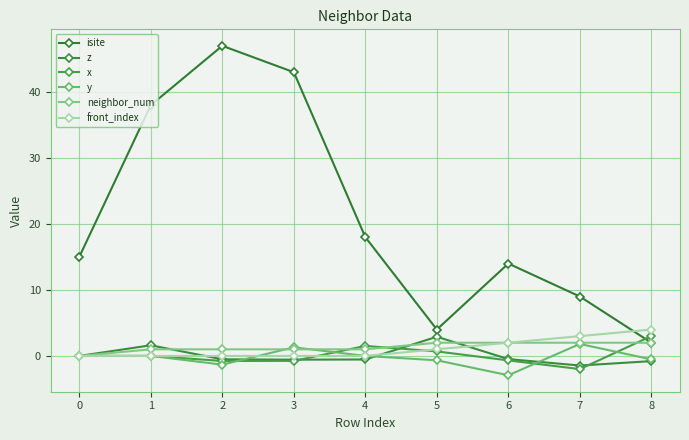

Does the chart have visible grid lines?

Yes